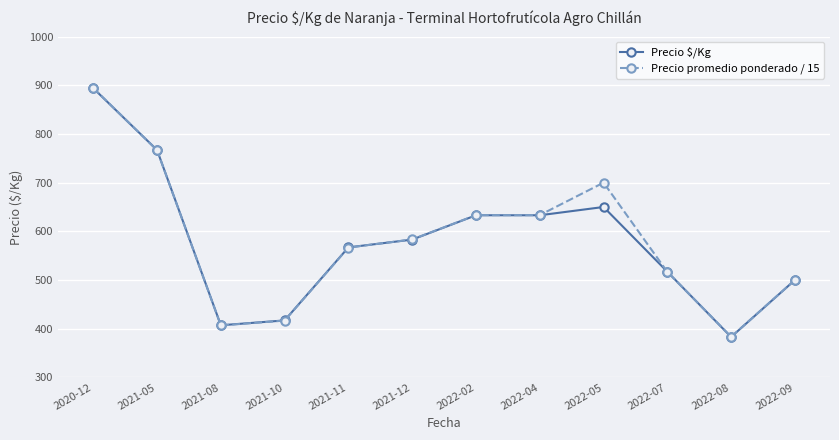

Rank the series at 2022-05 from highest to lowest value.

Precio promedio ponderado / 15, Precio $/Kg